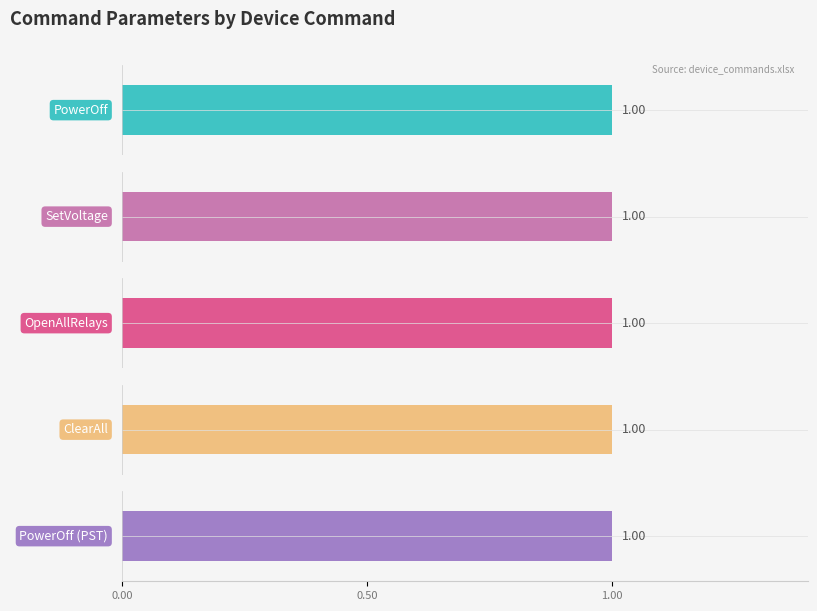

The upperLimit series shows 2 at OpenAllRelays. True or false?

False